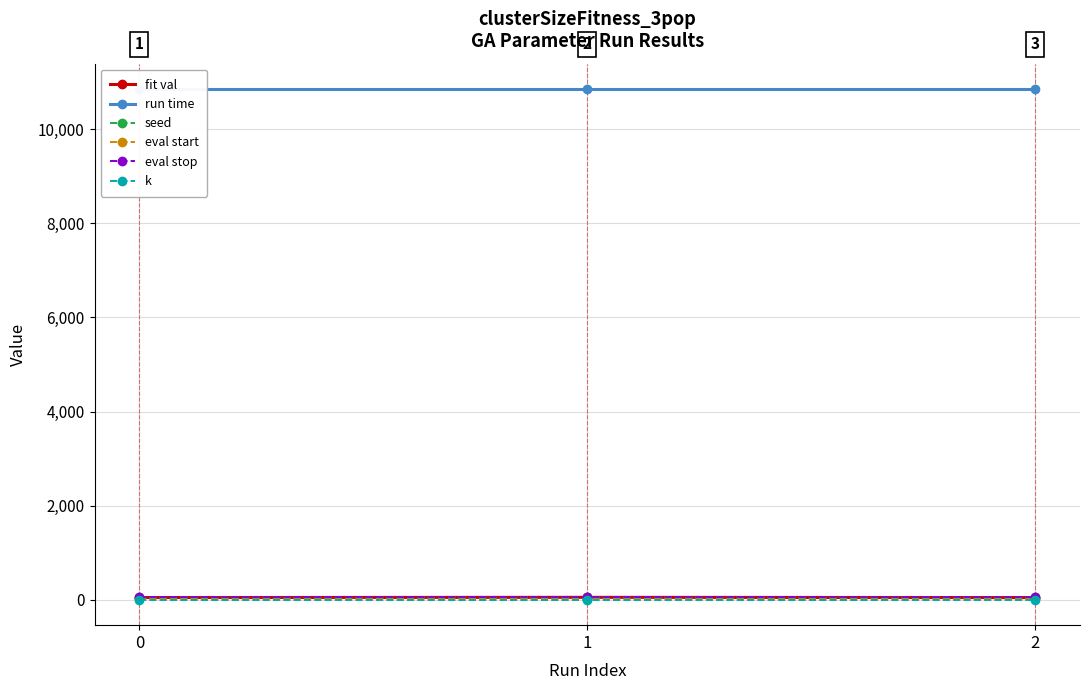

Reading left to right, transcribe all the data shown in this chart.

fit val: 0=48.6	1=53.2	2=47.9
run time: 0=10850.2	1=10850.2	2=10850.2
seed: 0=50.0	1=50.0	2=50.0
eval start: 0=40.0	1=40.0	2=40.0
eval stop: 0=60.0	1=60.0	2=60.0
k: 0=4.0	1=4.0	2=4.0